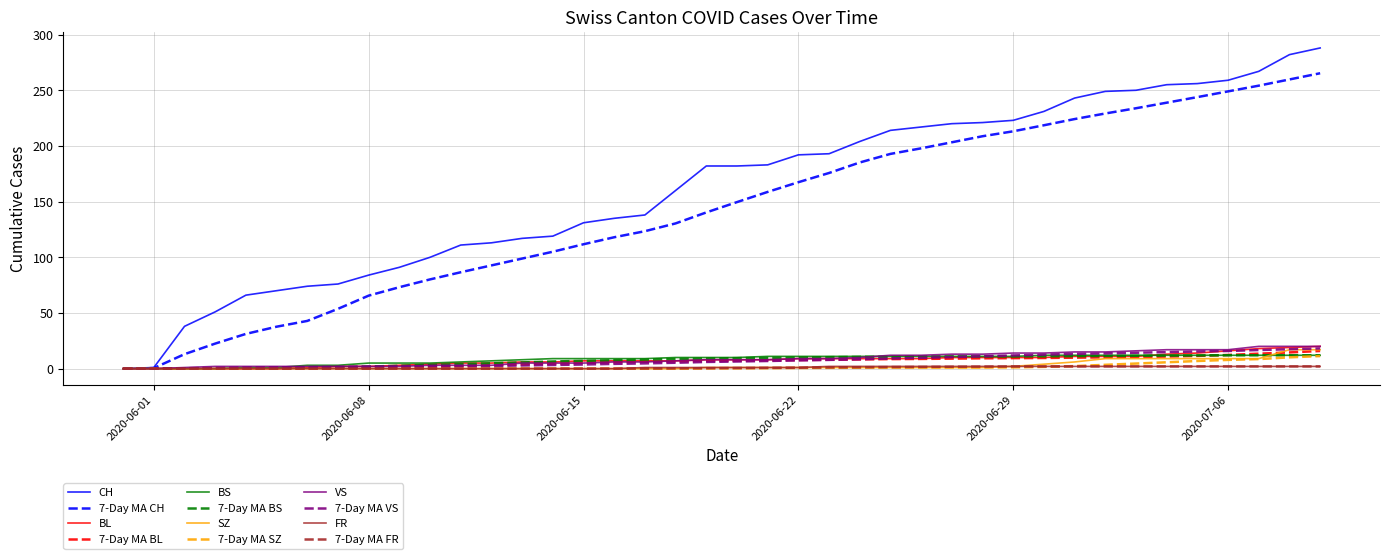

Which series has the largest total across all categories?

CH